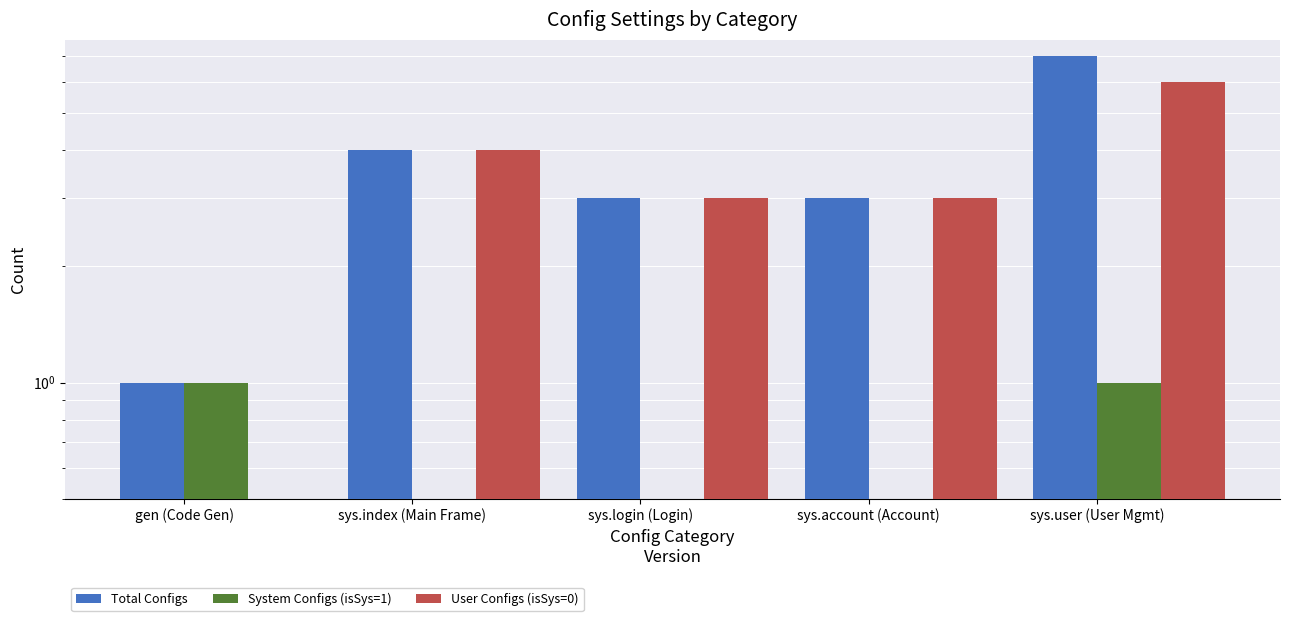

Count the number of categories in the chart.

5